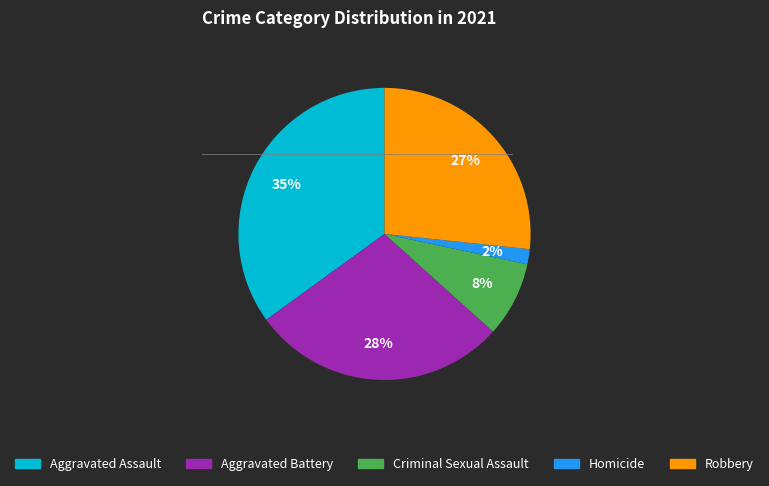

Is it true that Aggravated Battery is 22% of the pie?

False